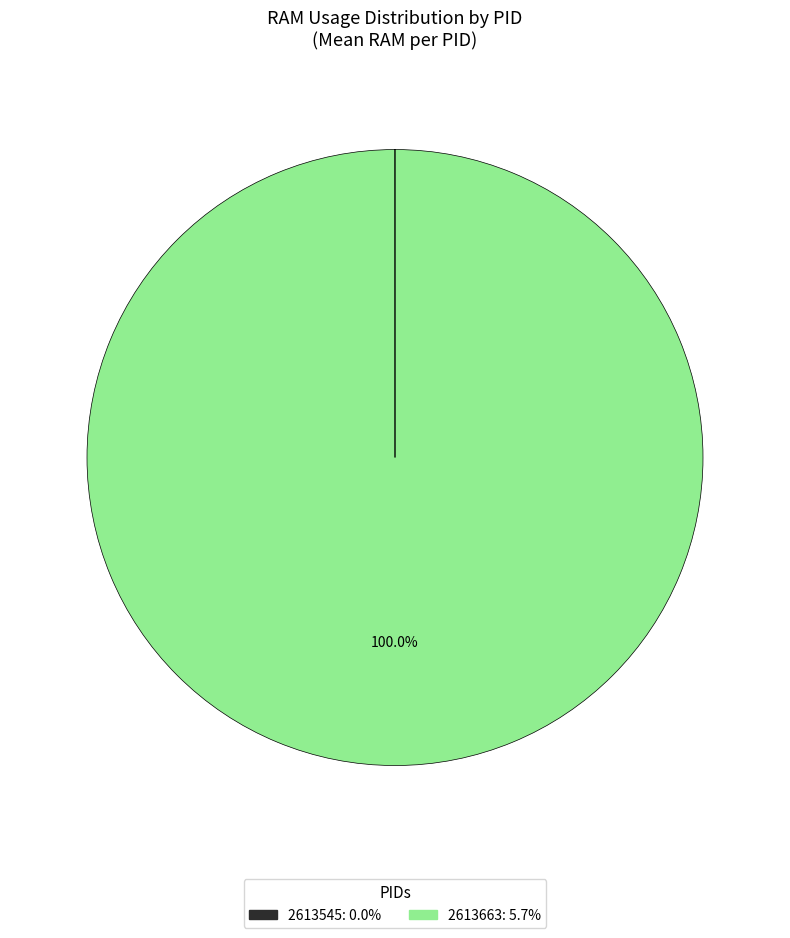

Does 2613663 represent more than half of the total?

Yes